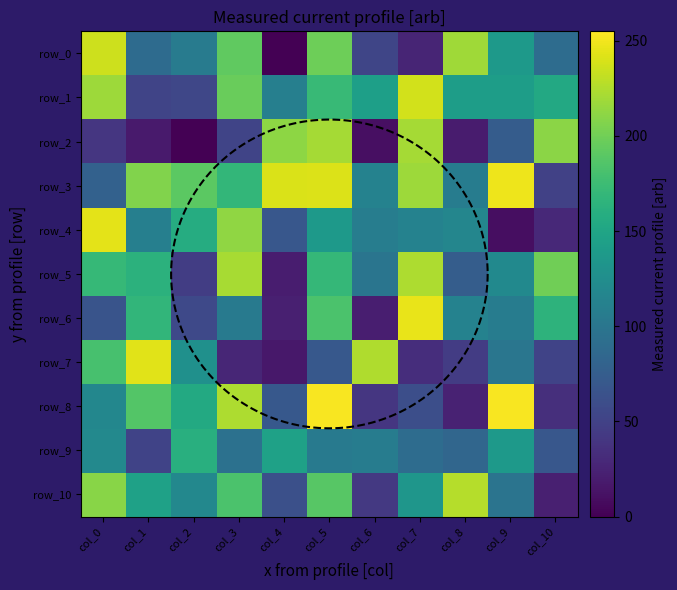

At which category is the sum across all series the highest?

col_5